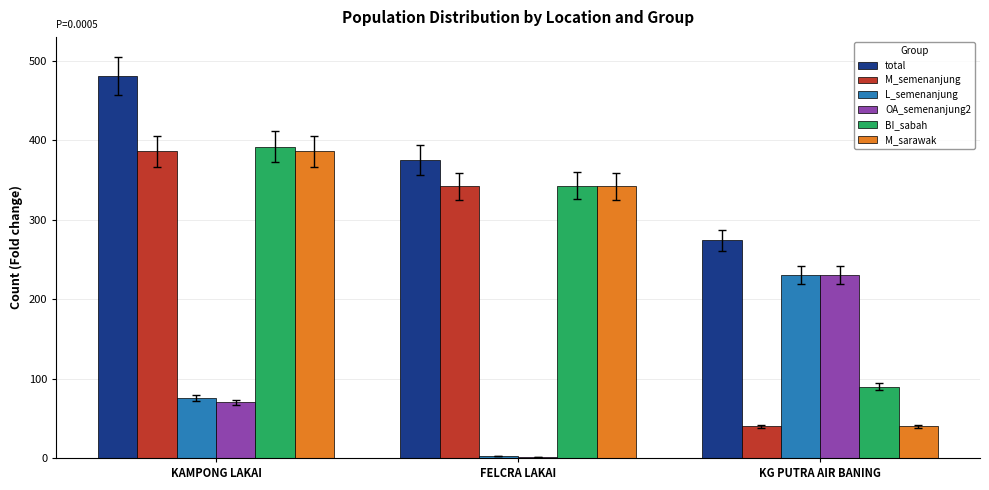

Does the chart contain stacked bars?

No